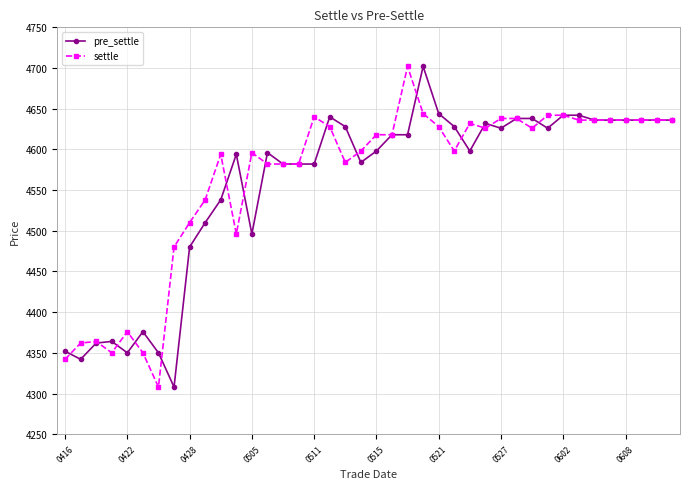

What is the average value of the pre_settle series?

4557